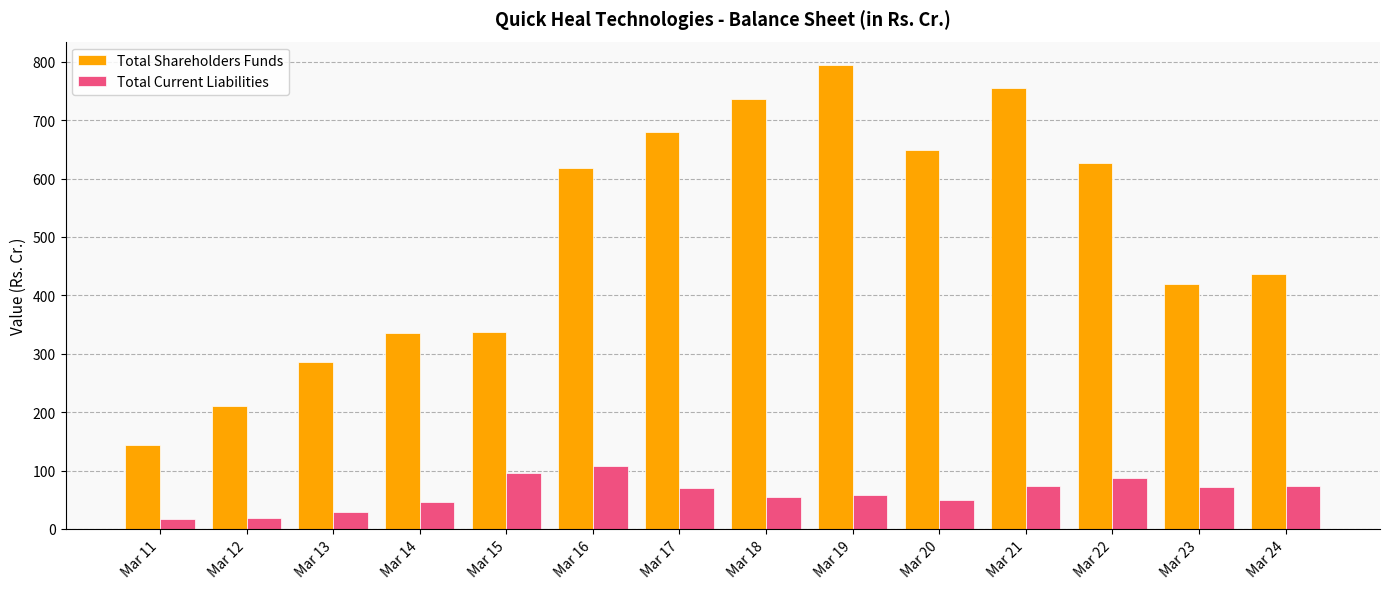

What is the difference between the second highest and second lowest values in the Total Current Liabilities series?

77.2